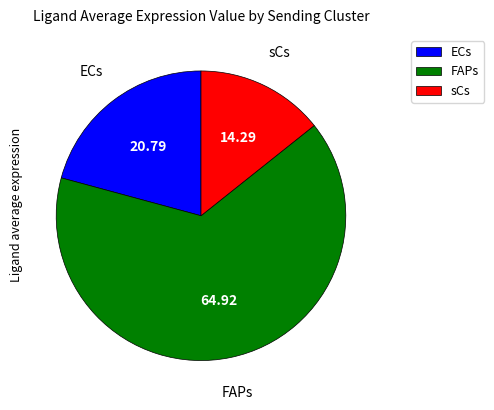

What is the largest slice in the pie chart?

FAPs